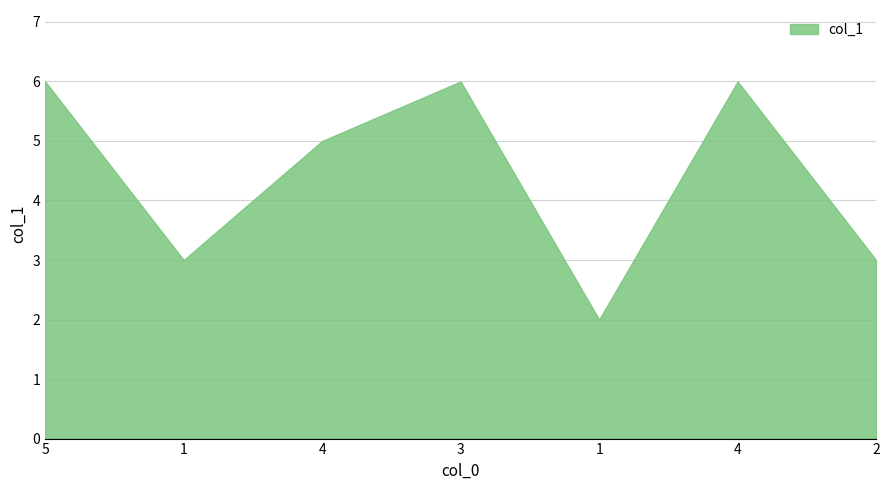

What is the label of the 2nd point from the left?

1